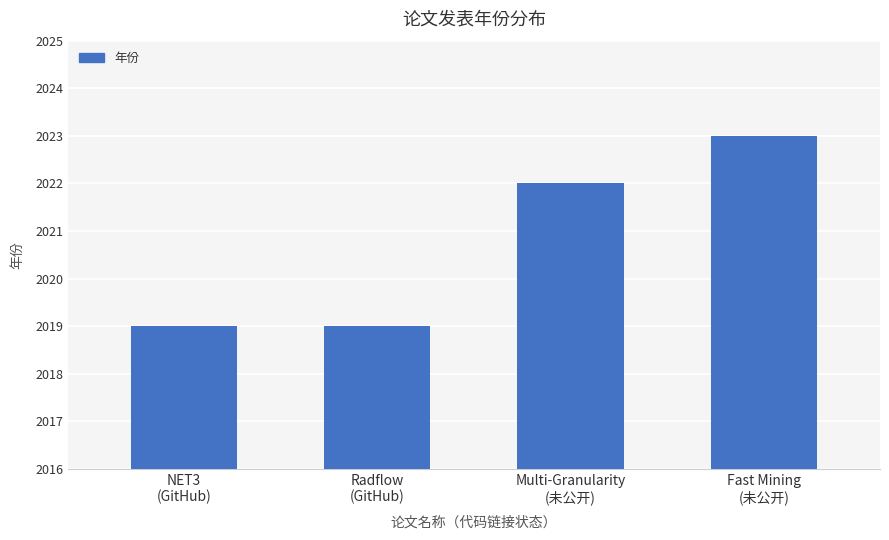

Approximately how many times larger is the value at Fast Mining
(未公开) compared to Radflow
(GitHub)?

1.0